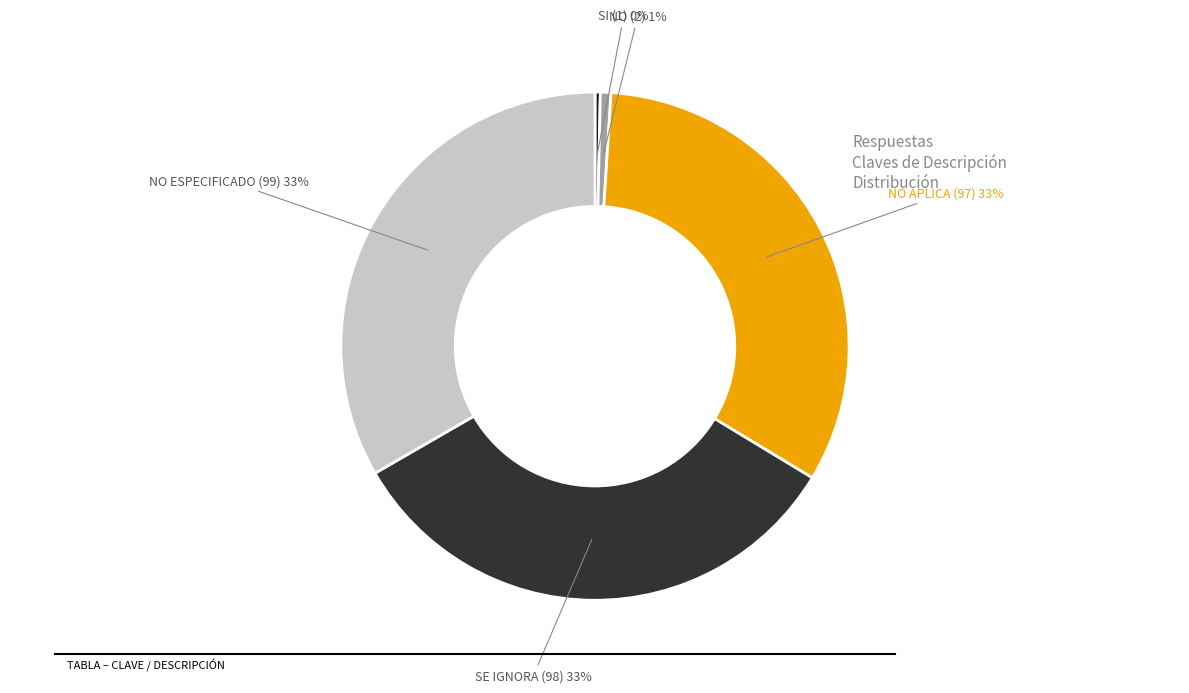

How many segments does this pie chart have?

5